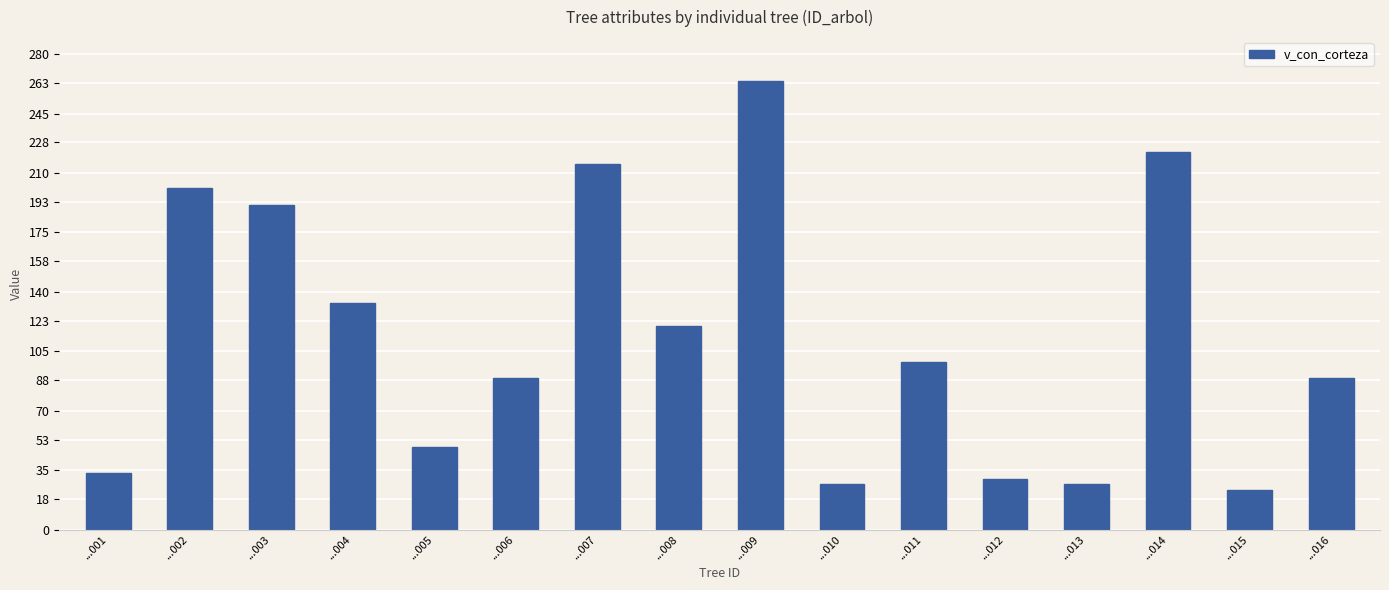

How many values are below 98?

8